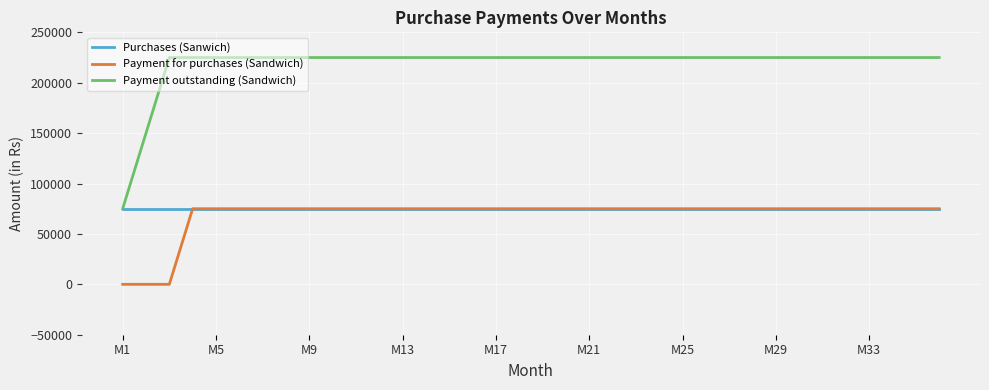

Is this an area chart (filled region under the line)?

No